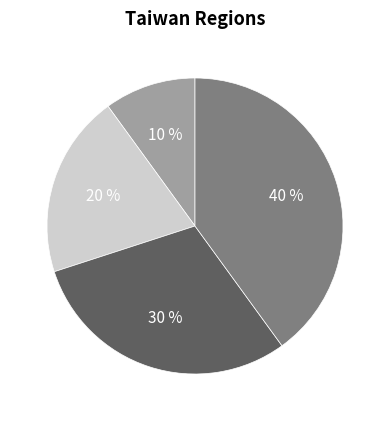

To the nearest percent, what is the average slice percentage?

25%